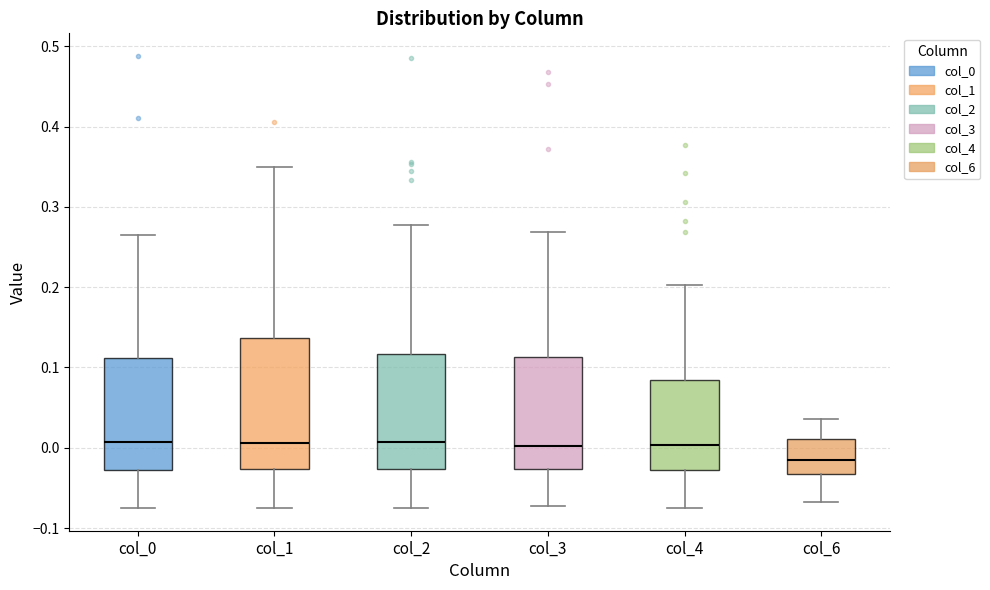

Comparing the boxes themselves (not the whiskers), which one is the tallest?

col_1